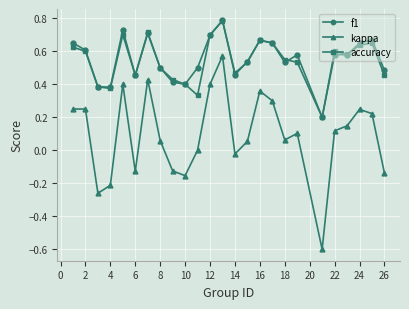

At how many categories does at least one series exceed 0?

25